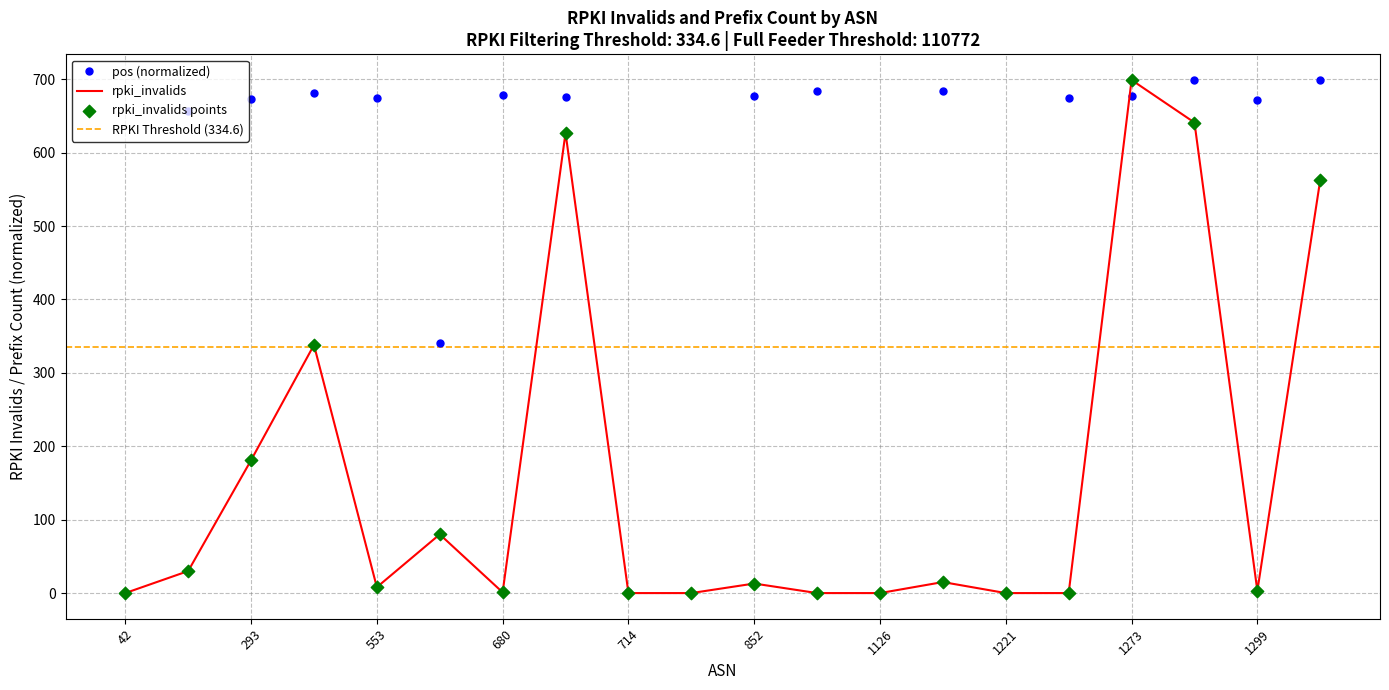

Which series has the largest Y range (max minus min)?

rpki_invalids